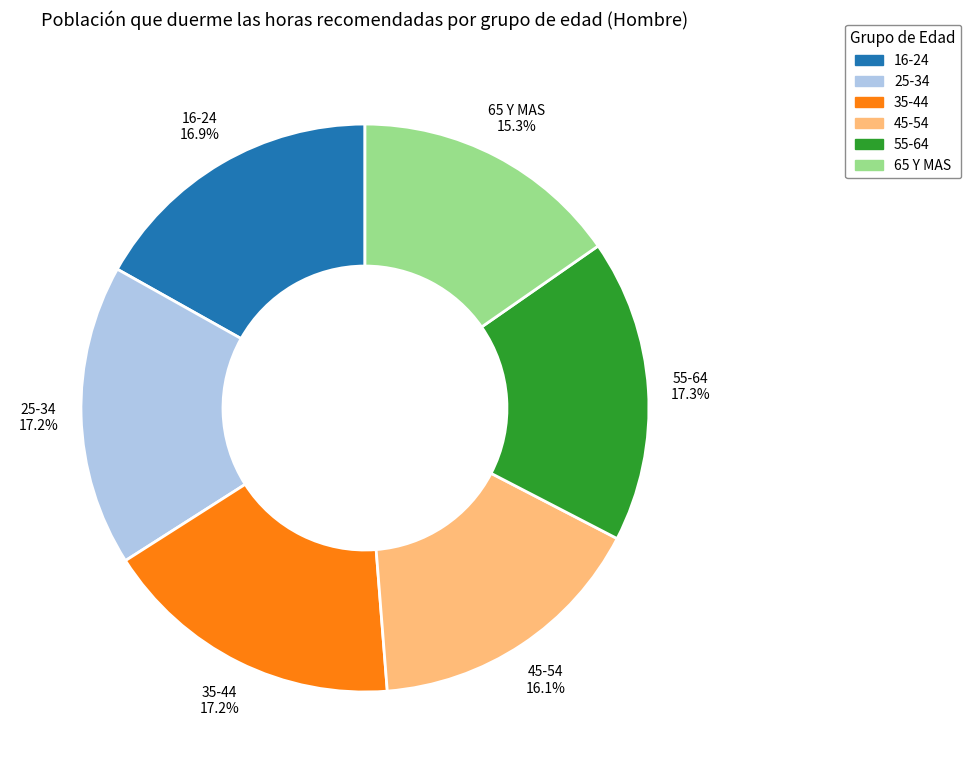

What portion of the pie excludes 65 Y MAS?

84.7%